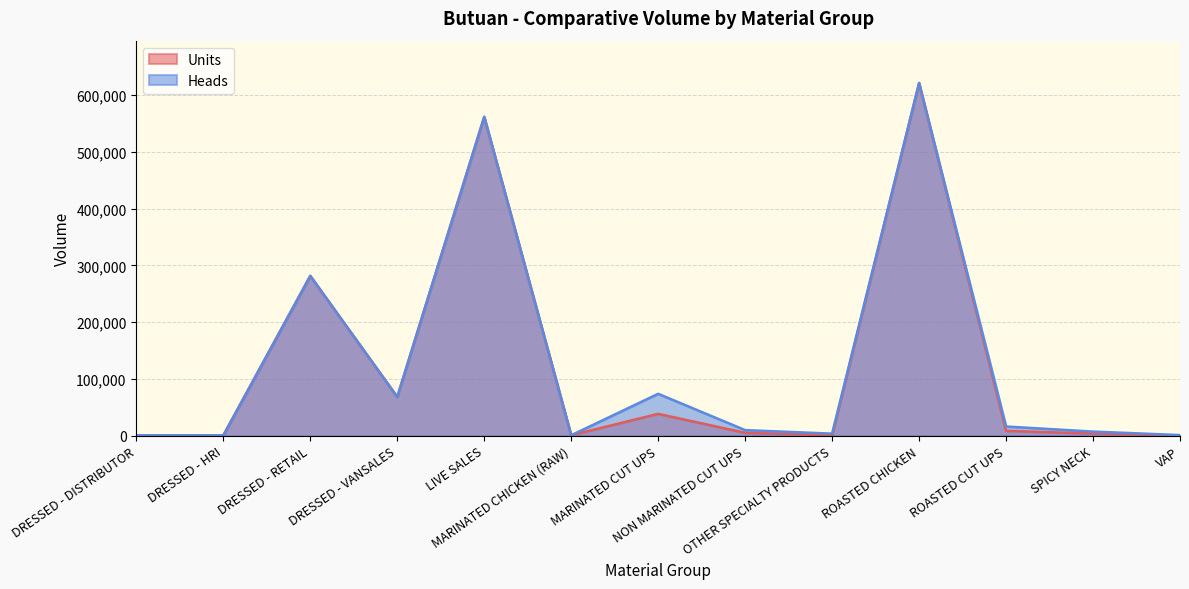

What is the difference between the maximum and minimum values in the Units series?

620823.8